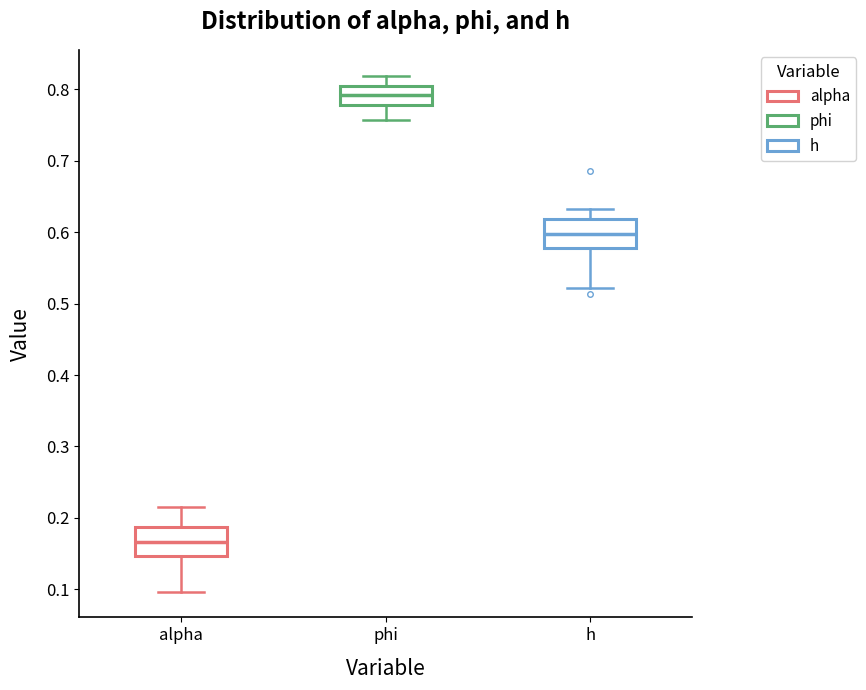

Where is the lower edge of the box for h on the y-axis? The values are not printed on the chart, so give them approximately, as read against the axis.

0.58